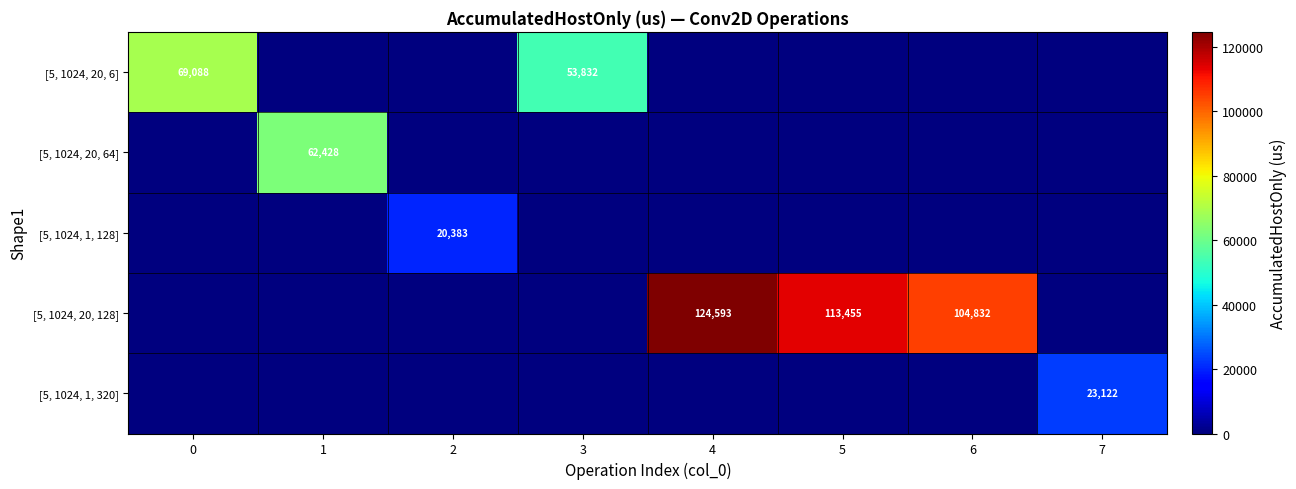

What is the greatest value displayed?

124593.2